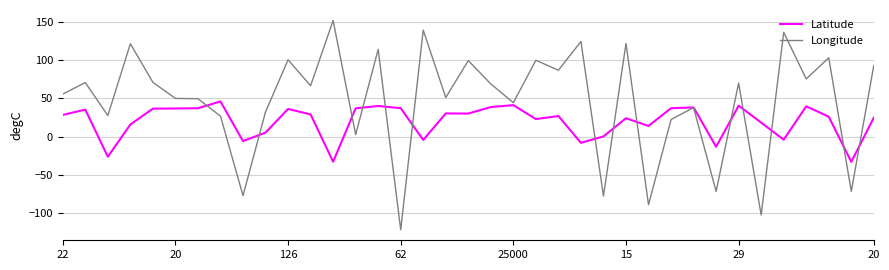

What are all the series names shown in the legend?

Latitude, Longitude